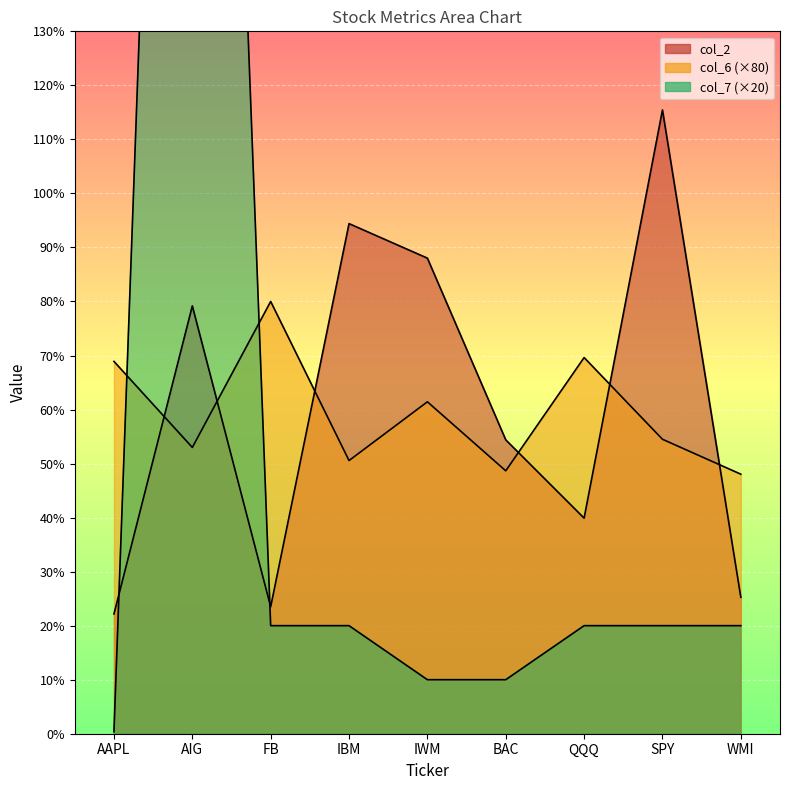

How many intersections are there between col_7 and col_2?

2